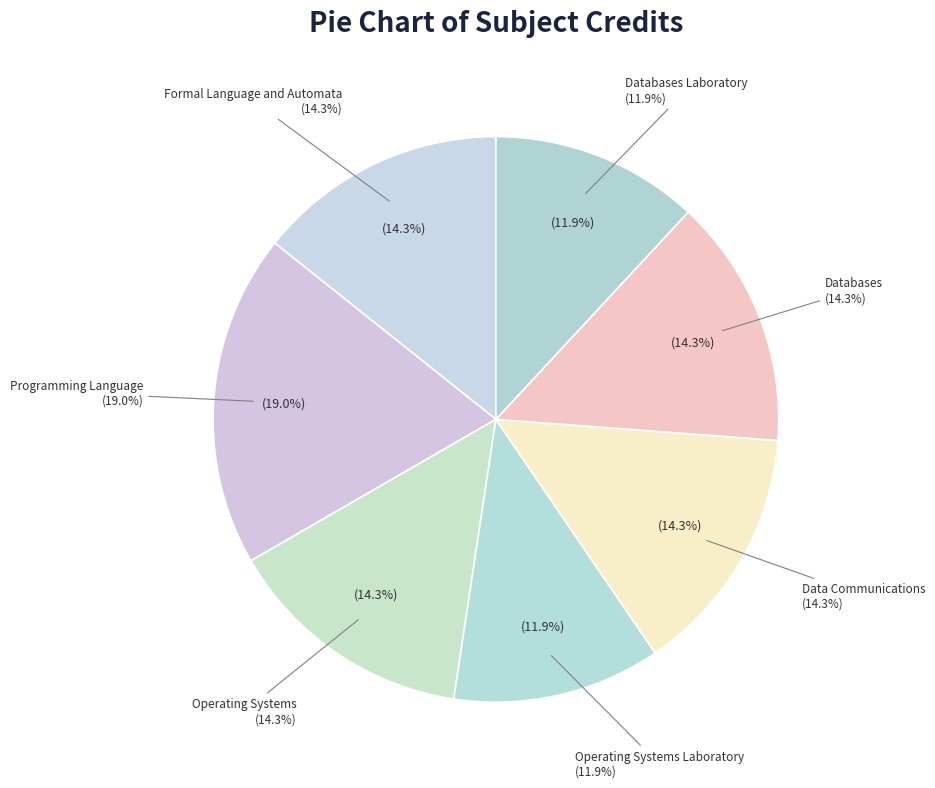

Approximately how many times larger is the value at Databases Laboratory compared to Databases?

0.8